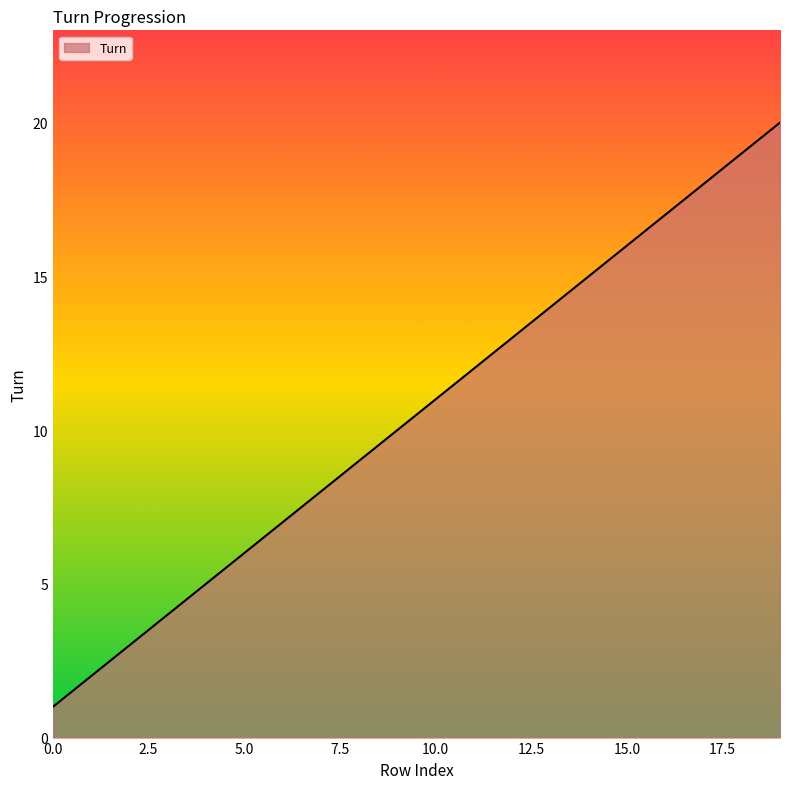

What is the maximum value shown in the chart?

20